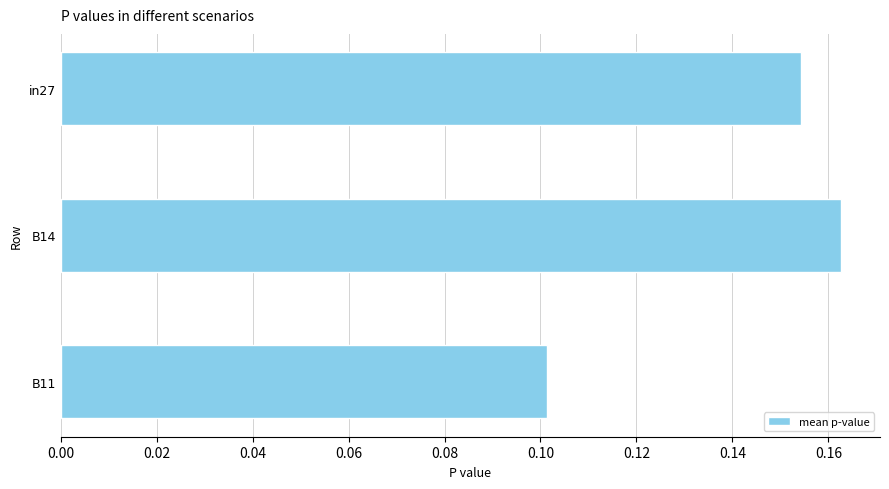

List the labels in order of value, smallest first.

B11, in27, B14